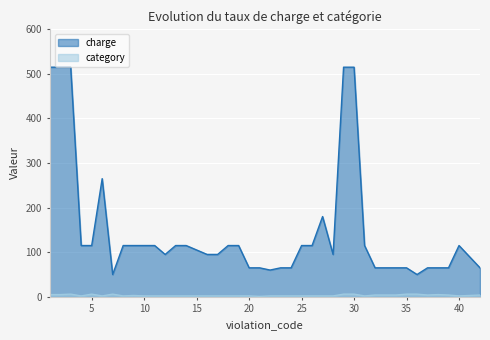

What is the difference between the maximum and minimum values in the charge series?

465